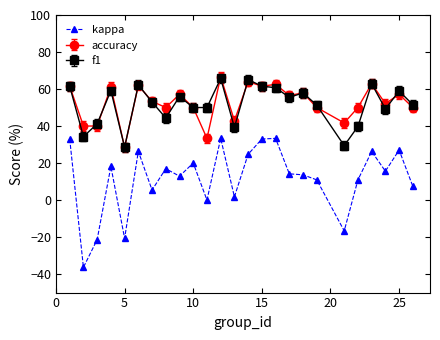

What is the highest value of the kappa series?

33.3